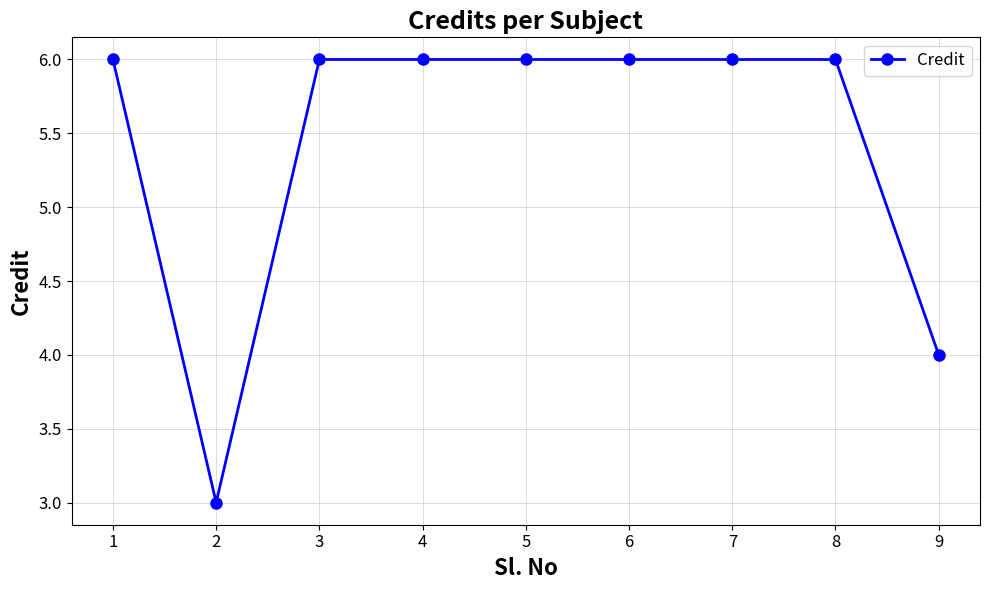

Count the values in the range 6 to 7.

7